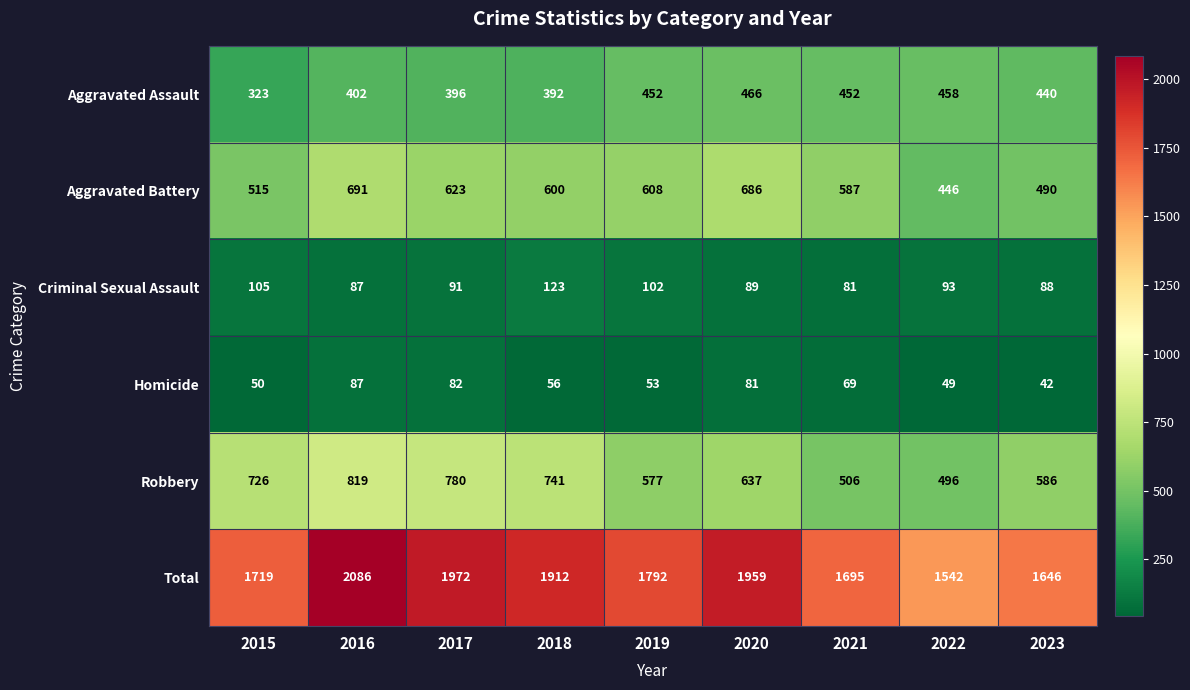

How many series are shown in this chart?

6